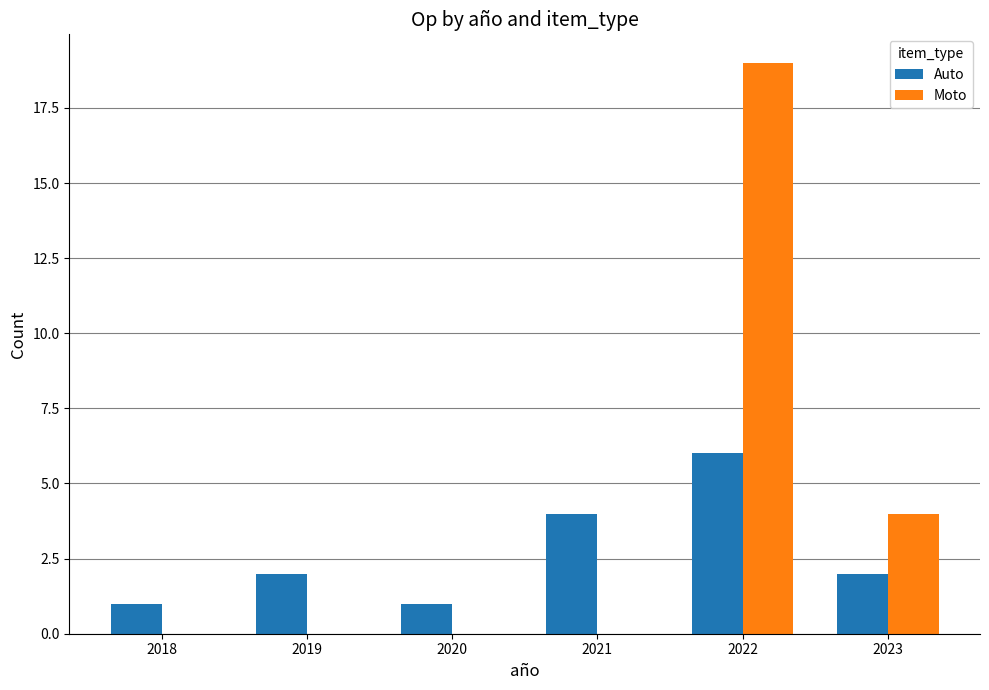

What is the total value across all series at 2021?

4